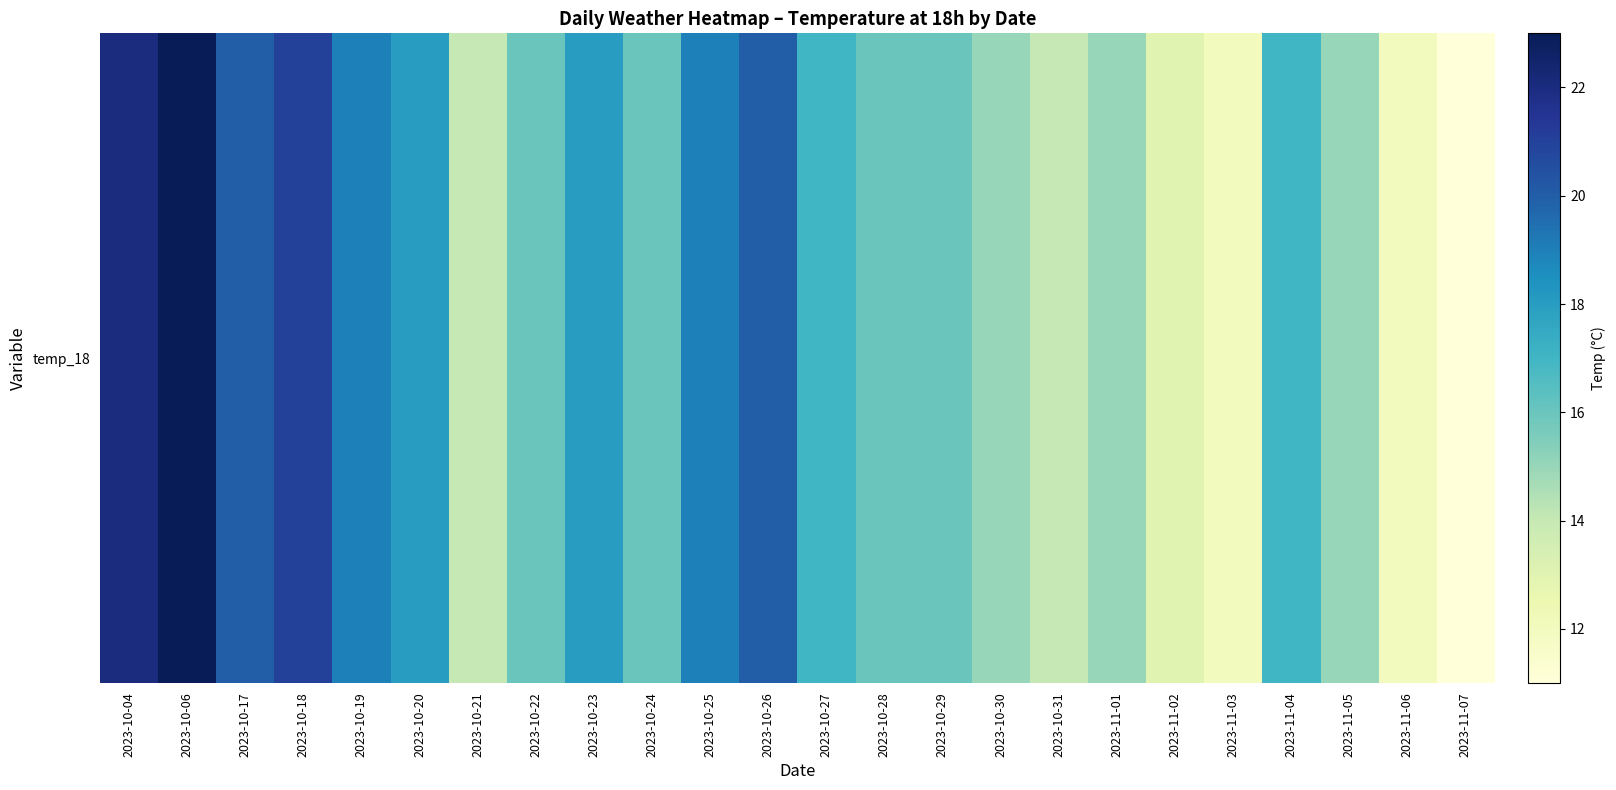

Reading left to right, what are all the values shown in this chart?

2023-10-04=22	2023-10-06=23	2023-10-17=20	2023-10-18=21	2023-10-19=19	2023-10-20=18	2023-10-21=14	2023-10-22=16	2023-10-23=18	2023-10-24=16	2023-10-25=19	2023-10-26=20	2023-10-27=17	2023-10-28=16	2023-10-29=16	2023-10-30=15	2023-10-31=14	2023-11-01=15	2023-11-02=13	2023-11-03=12	2023-11-04=17	2023-11-05=15	2023-11-06=12	2023-11-07=11